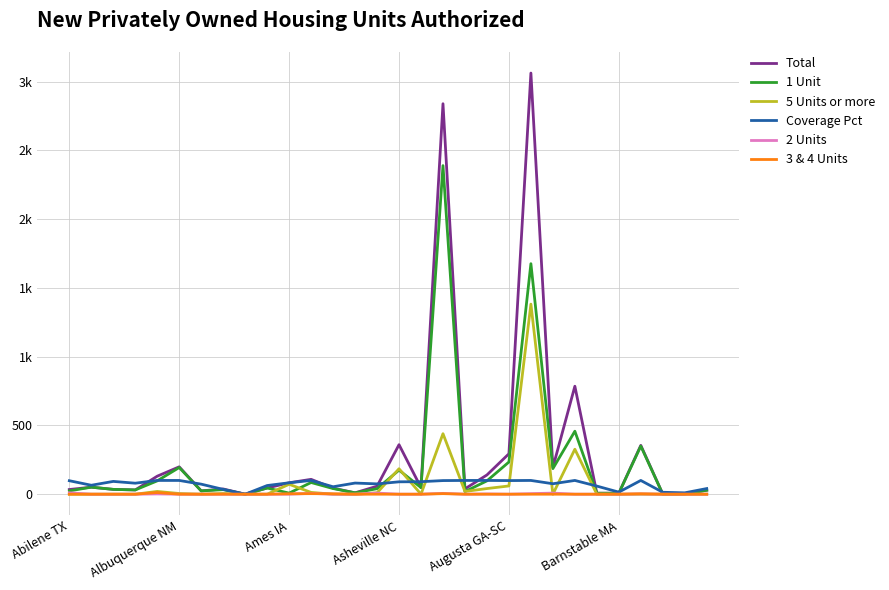

Does the chart have visible grid lines?

Yes